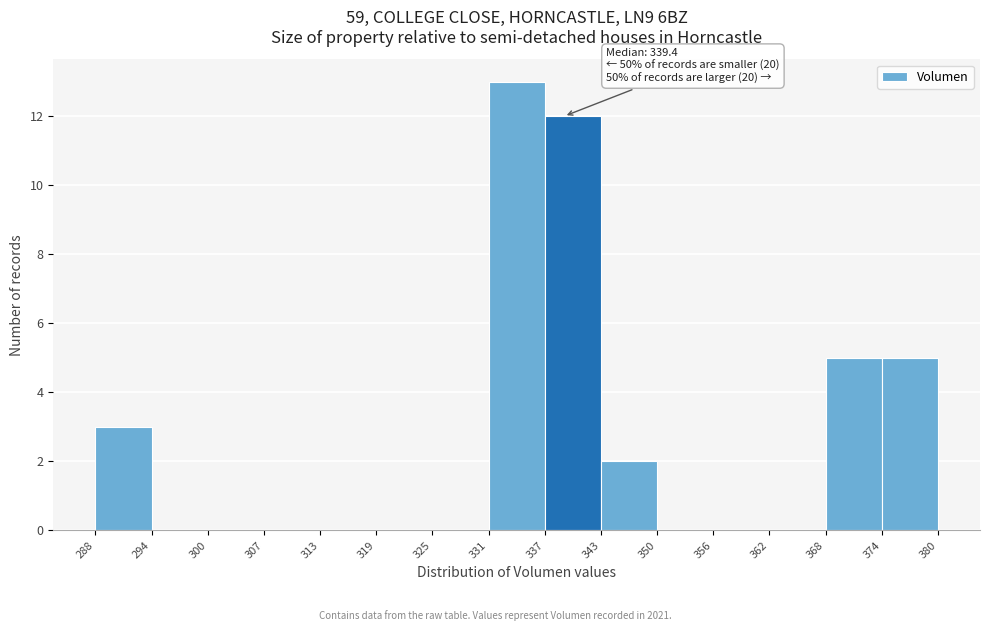

Over which range of the x-axis is the bar tallest?

331 to 337